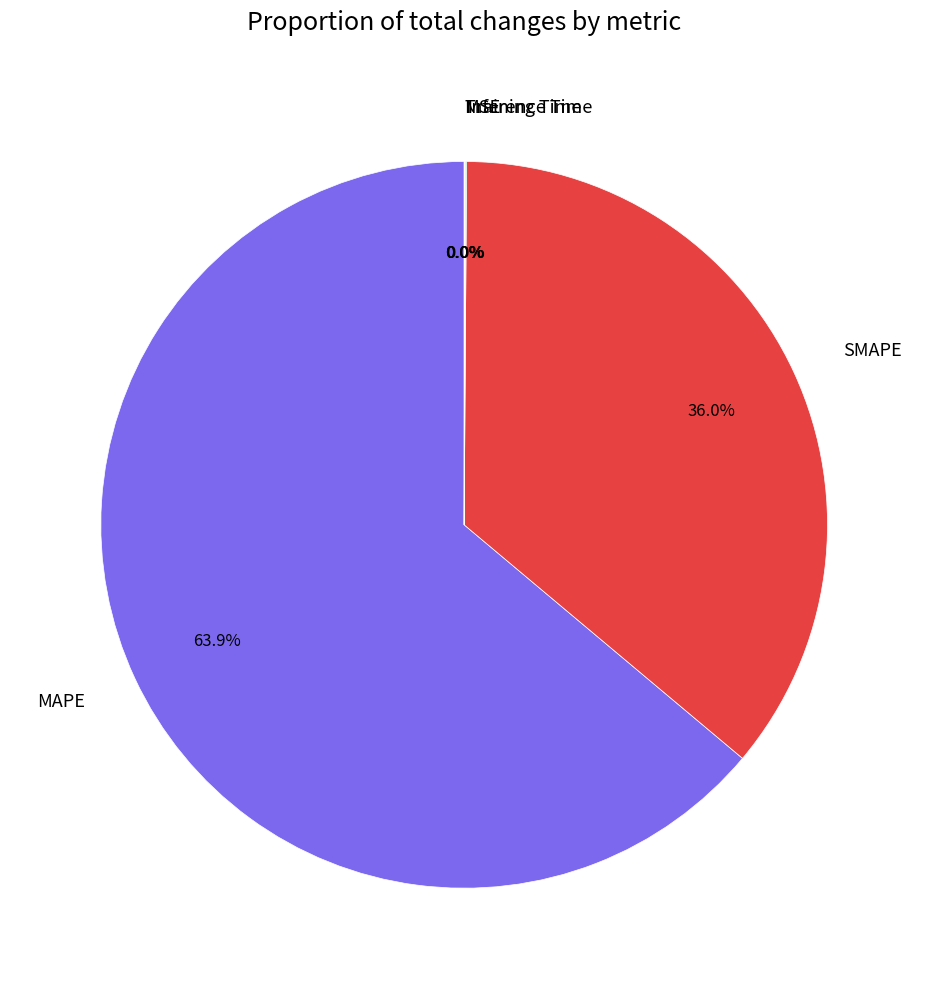

What is the largest slice in the pie chart?

MAPE